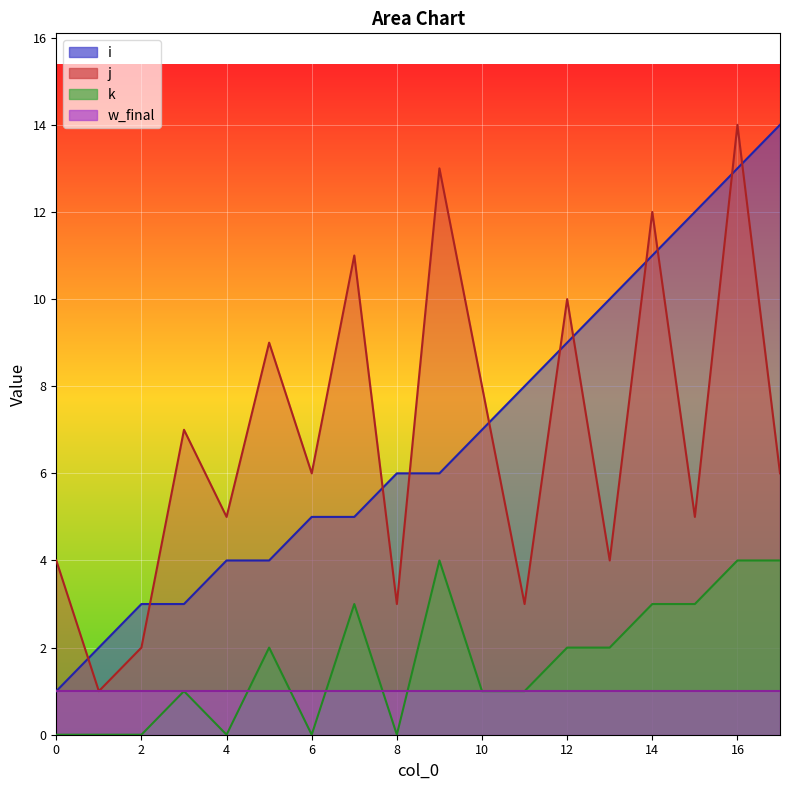

Does the chart display data point markers on the line(s)?

No